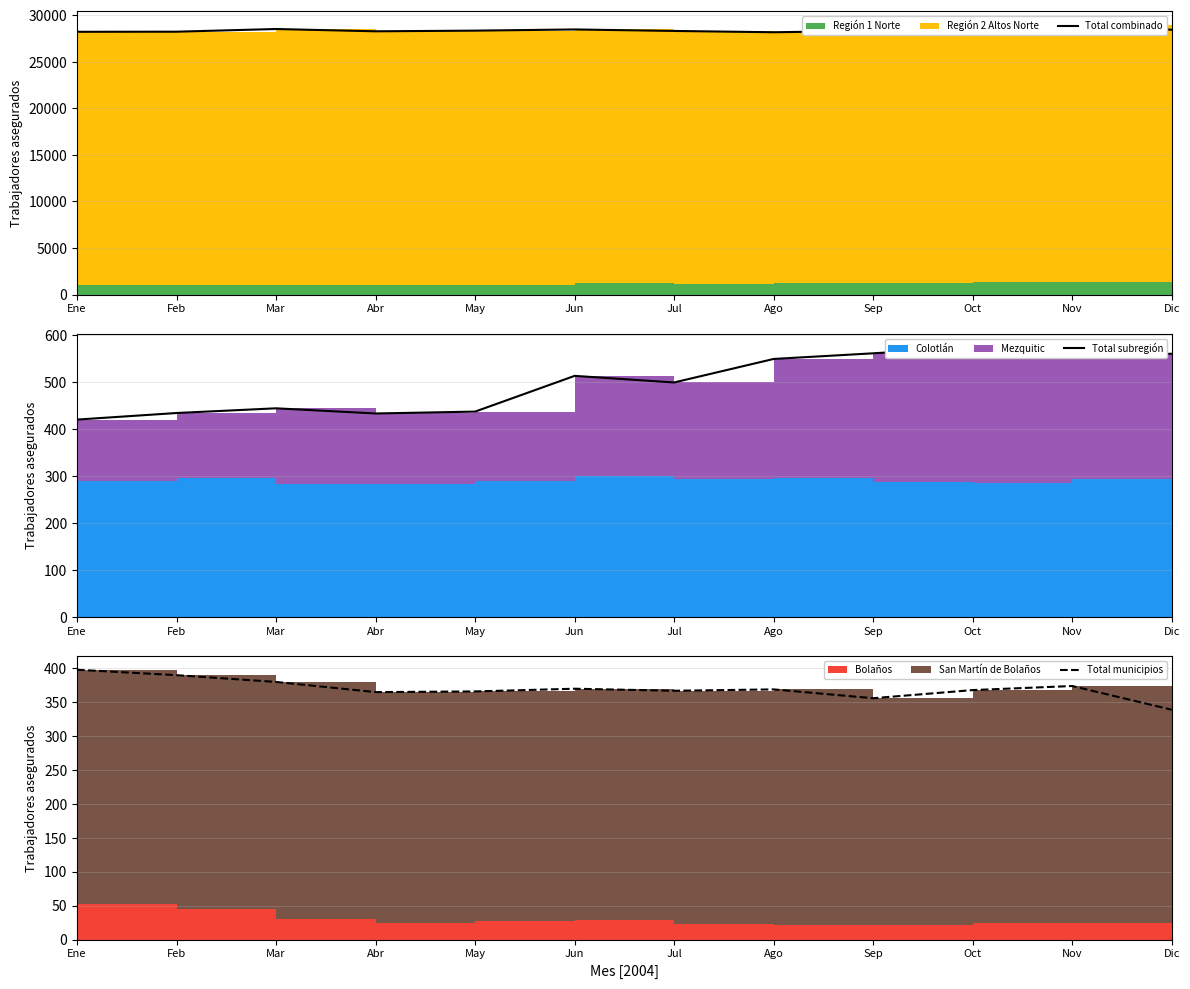

How many values in the Total municipios series exceed 369?

5